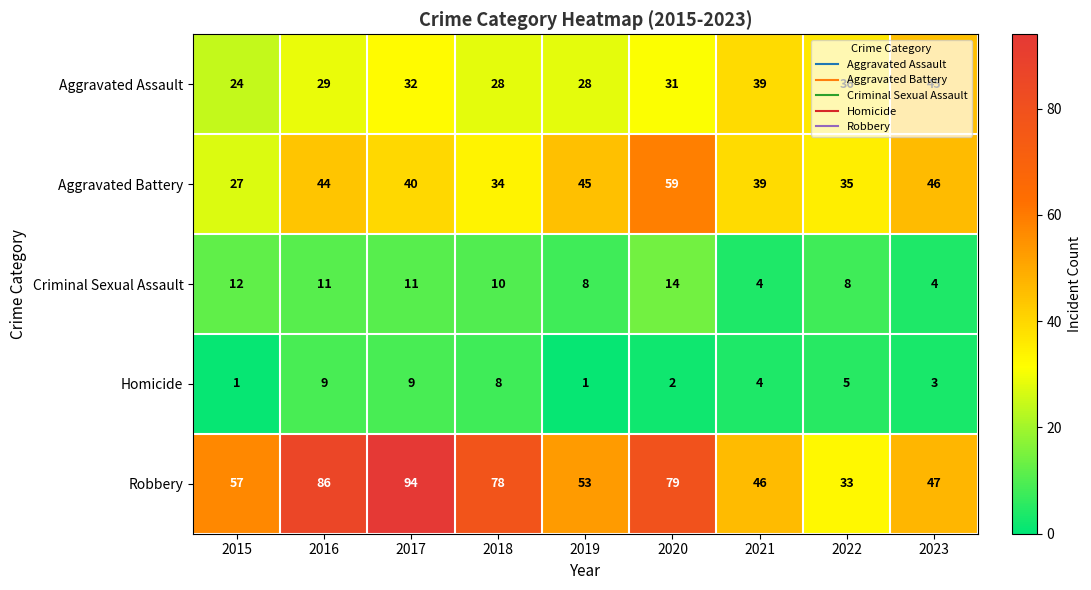

The value of Aggravated Battery at 2015 is 36. True or false?

False